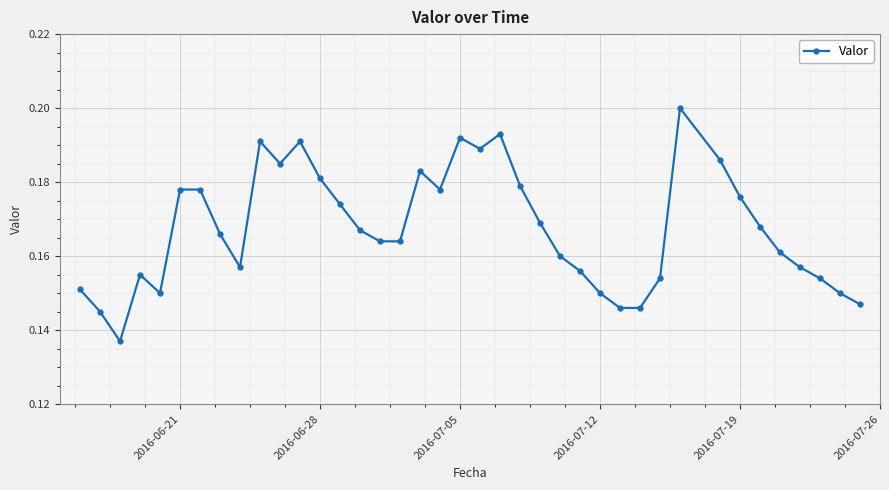

Is this an area chart (filled region under the line)?

No